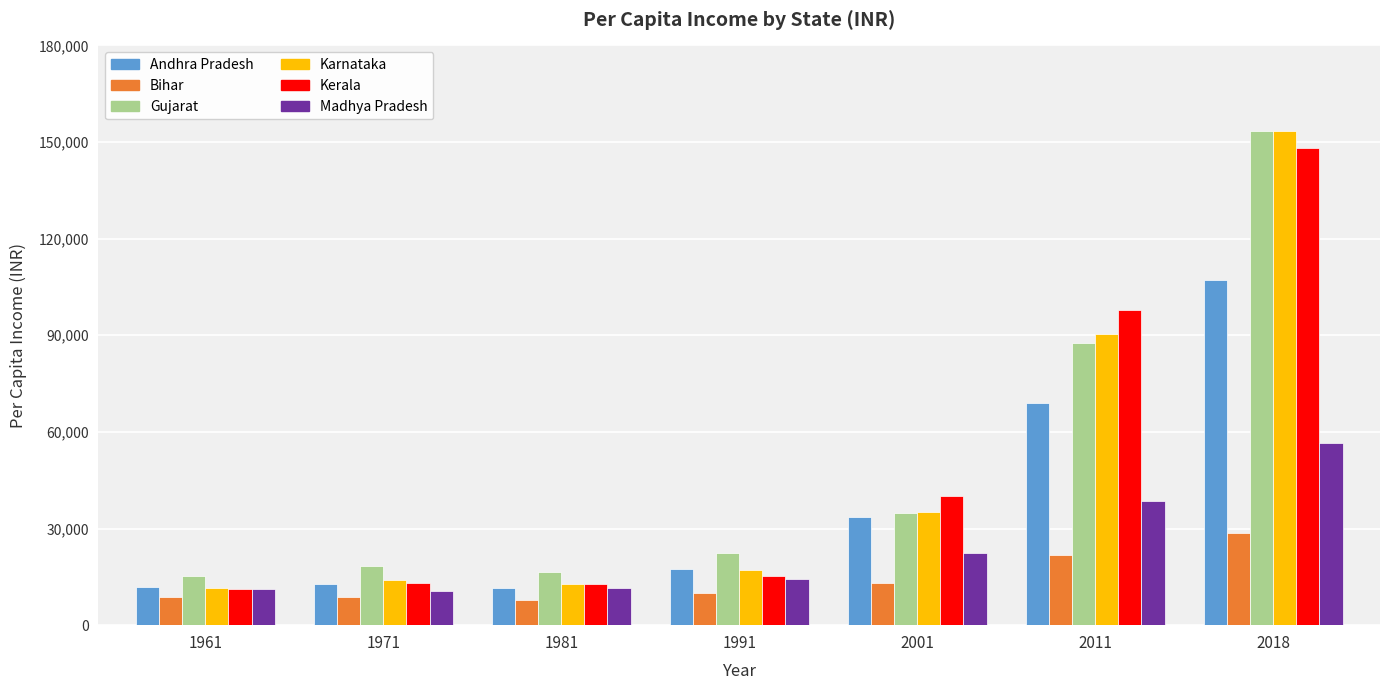

How many data points in Karnataka are less than 17235?

3